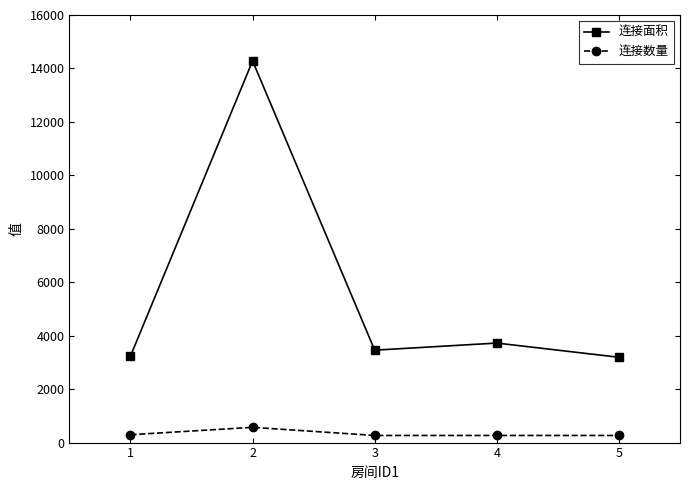

What is the sum of the 连接数量 values at 2 and 5?

837